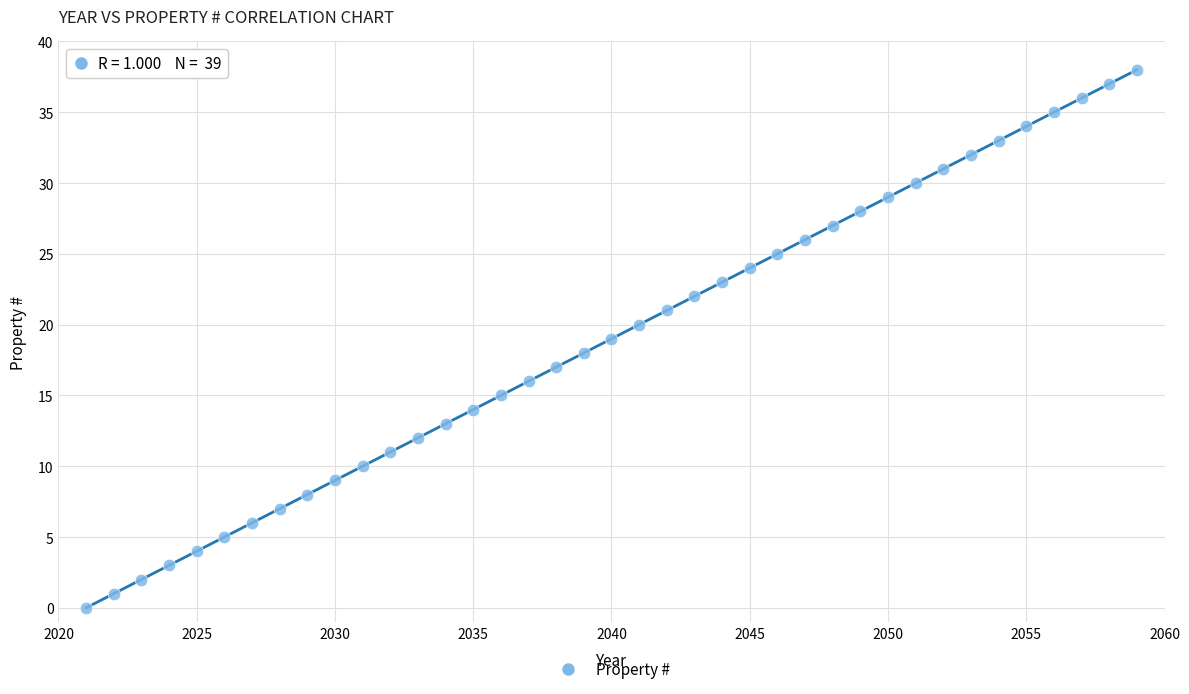

What is the range of Y values (max minus min)?

38